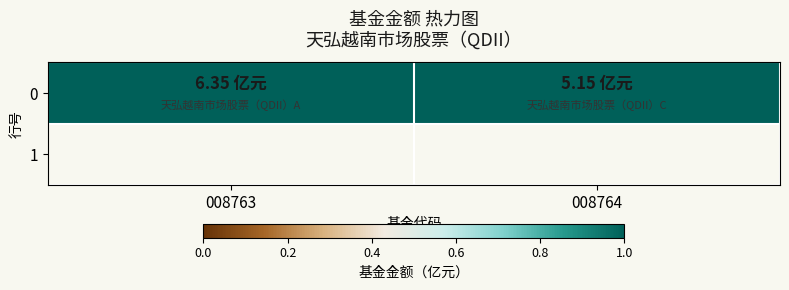

What is the maximum value shown in the chart?

6.3